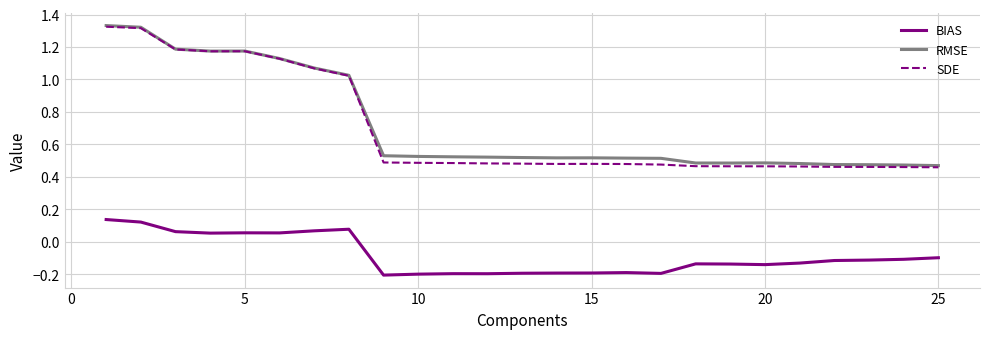

Which series has the largest total across all categories?

RMSE